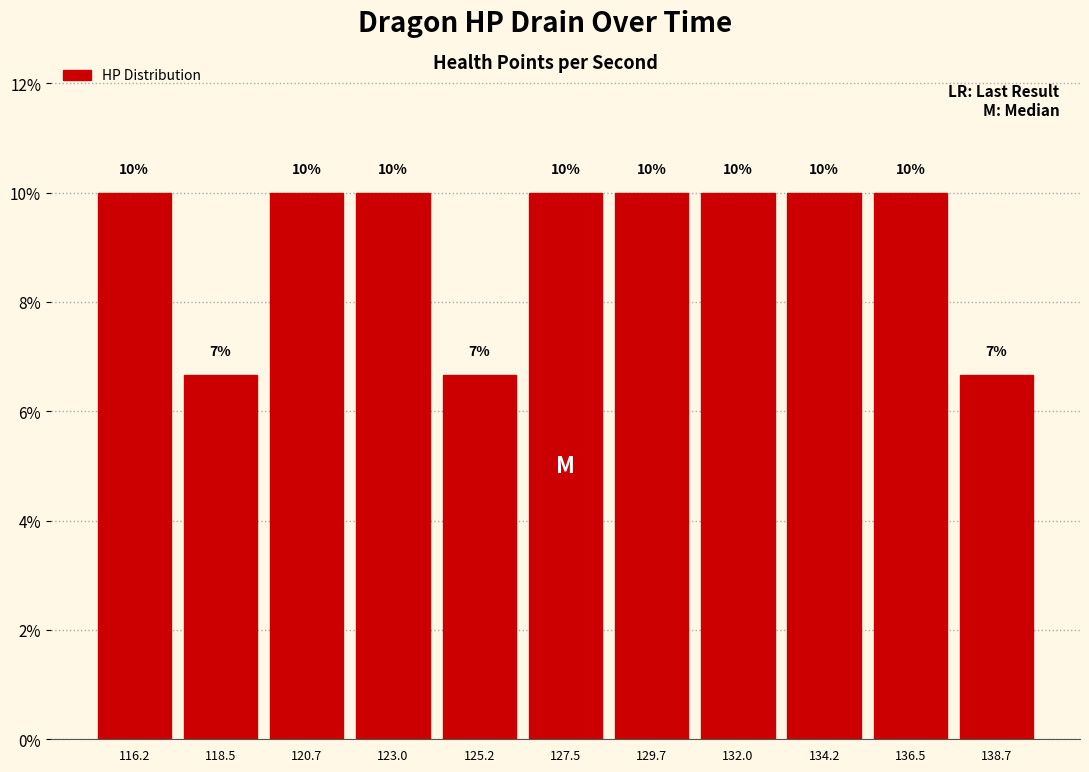

Read the value at 136.5.

10.0